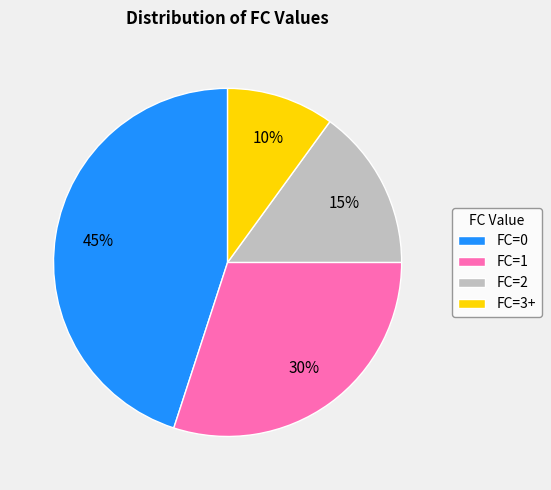

Rank the categories by value from lowest to highest.

FC=3+, FC=2, FC=1, FC=0